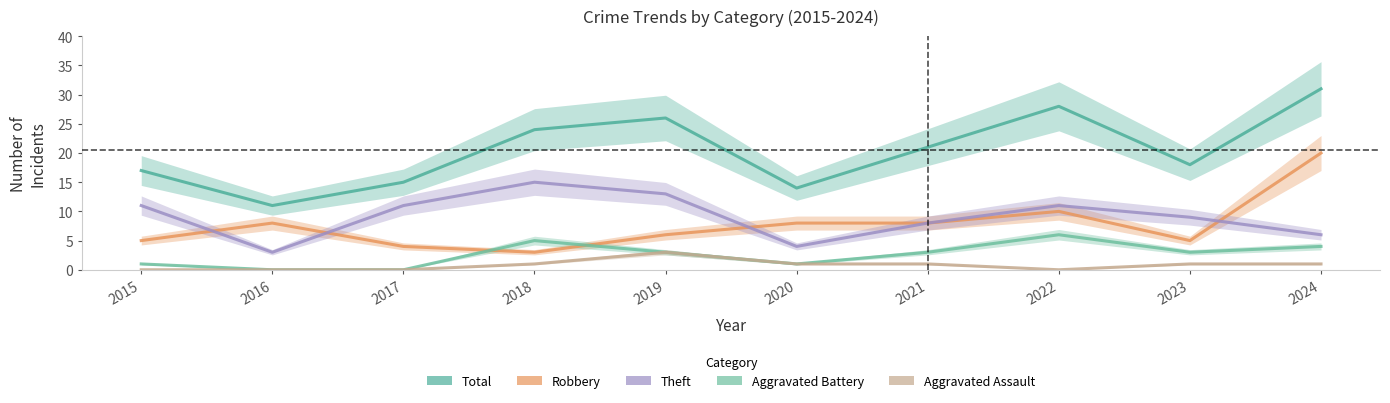

Which series has the largest range (max minus min)?

Total